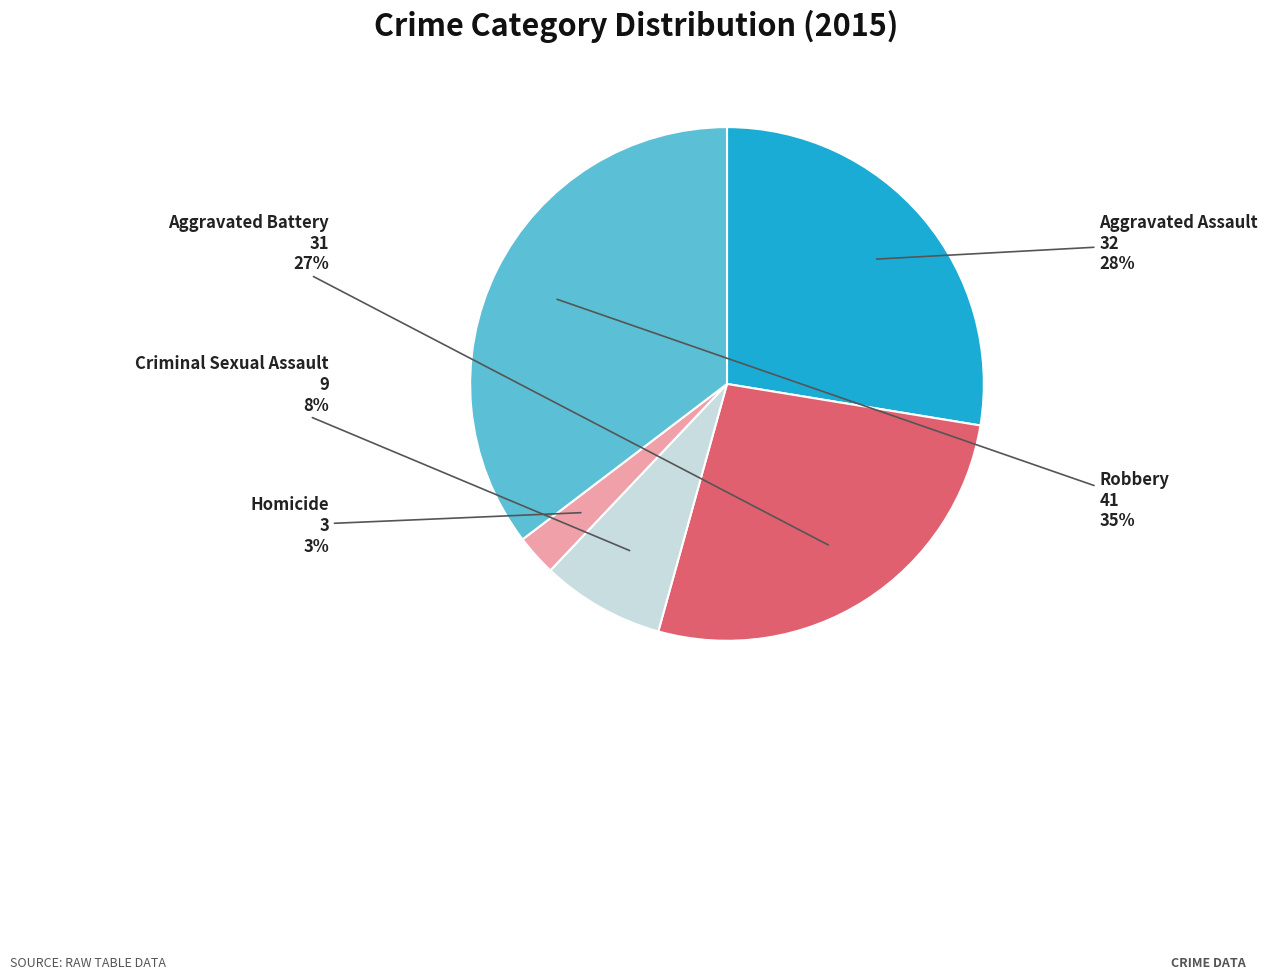

To the nearest percent, what is the average slice percentage?

20%